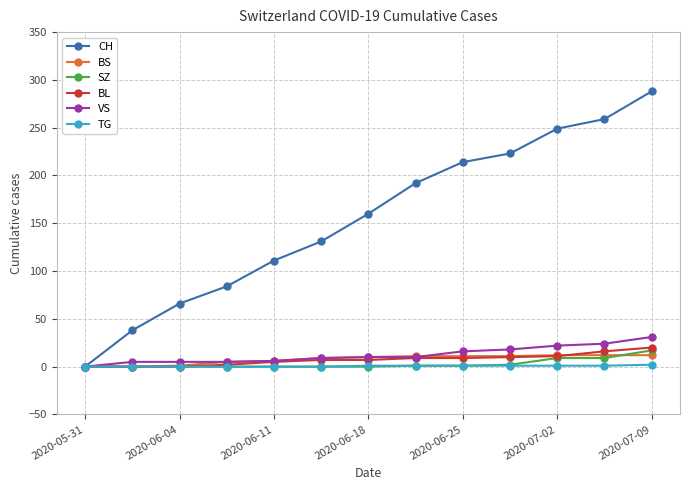

What is the difference between the maximum and minimum values in the BL series?

20